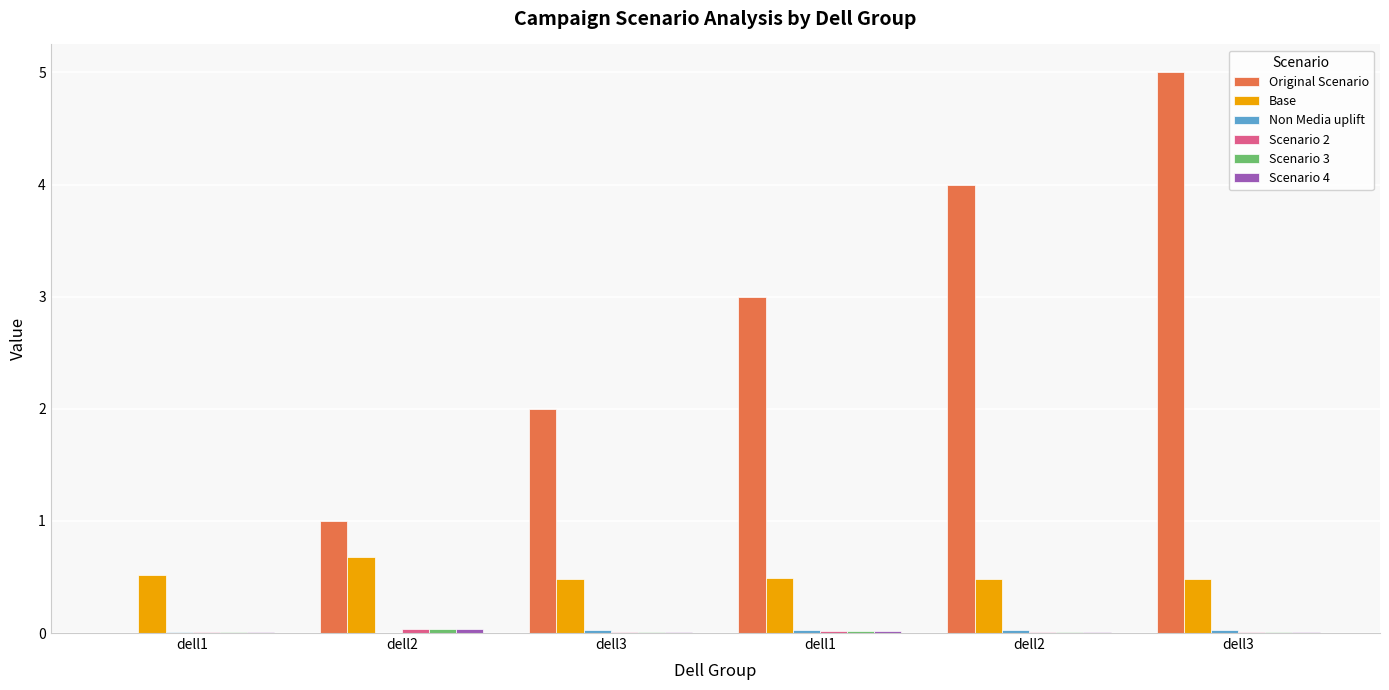

Reading left to right, list all the values displayed in this chart.

Original Scenario: dell1=0.0	dell2=1.0	dell3=2.0	dell1=3.0	dell2=4.0	dell3=5.0
Base: dell1=0.5	dell2=0.7	dell3=0.5	dell1=0.5	dell2=0.5	dell3=0.5
Non Media uplift: dell1=0.0	dell2=0.0	dell3=0.0	dell1=0.0	dell2=0.0	dell3=0.0
Scenario 2: dell1=0.0	dell2=0.0	dell3=0.0	dell1=0.0	dell2=0.0	dell3=0.0
Scenario 3: dell1=0.0	dell2=0.0	dell3=0.0	dell1=0.0	dell2=0.0	dell3=0.0
Scenario 4: dell1=0.0	dell2=0.0	dell3=0.0	dell1=0.0	dell2=0.0	dell3=0.0